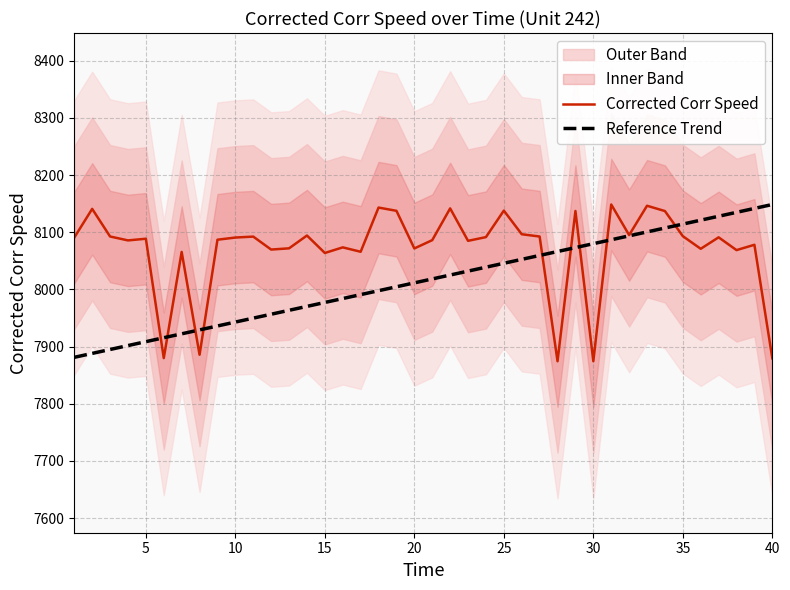

What is the lowest value of the Corrected Corr Speed series?

7874.4